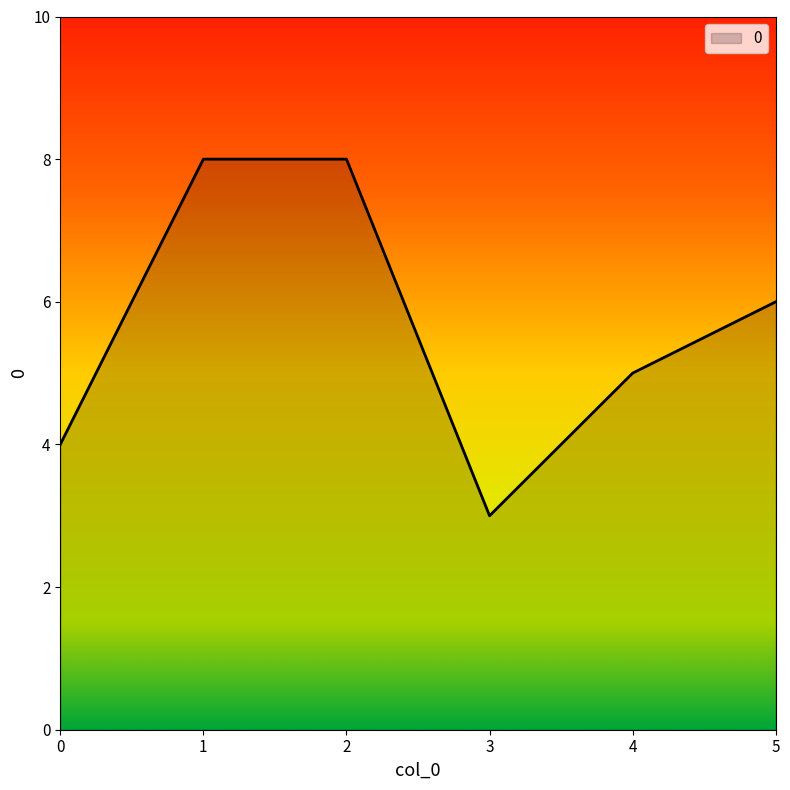

What is the change in value from 1 to 3?

-5